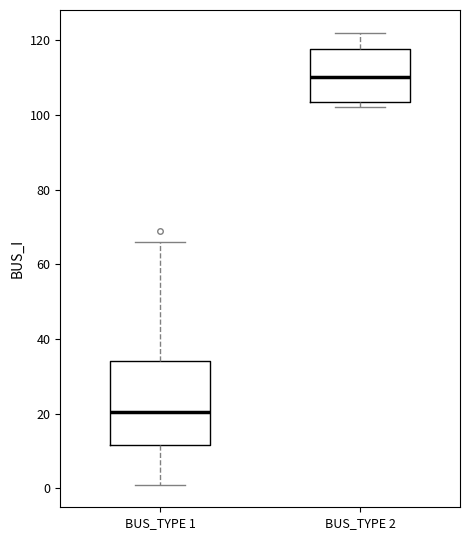

Reading left to right, read every box against the y-axis: the position of its median line, the range the box covers, and the ends of its whiskers. The values are not printed on the chart, so give them approximately, as read against the axis.

BUS_TYPE 1: median 20, box 12 to 34, whiskers 2 to 66
BUS_TYPE 2: median 110, box 104 to 118, whiskers 102 to 122